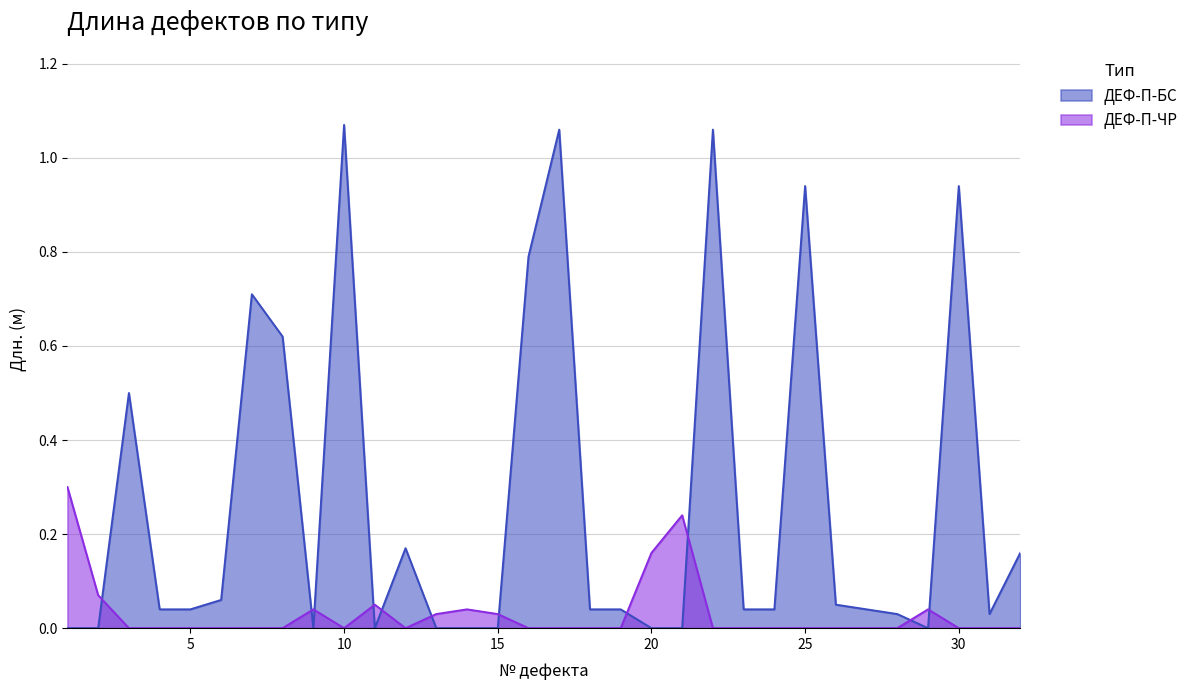

How many values in ДЕФ-П-БС are above zero?

22